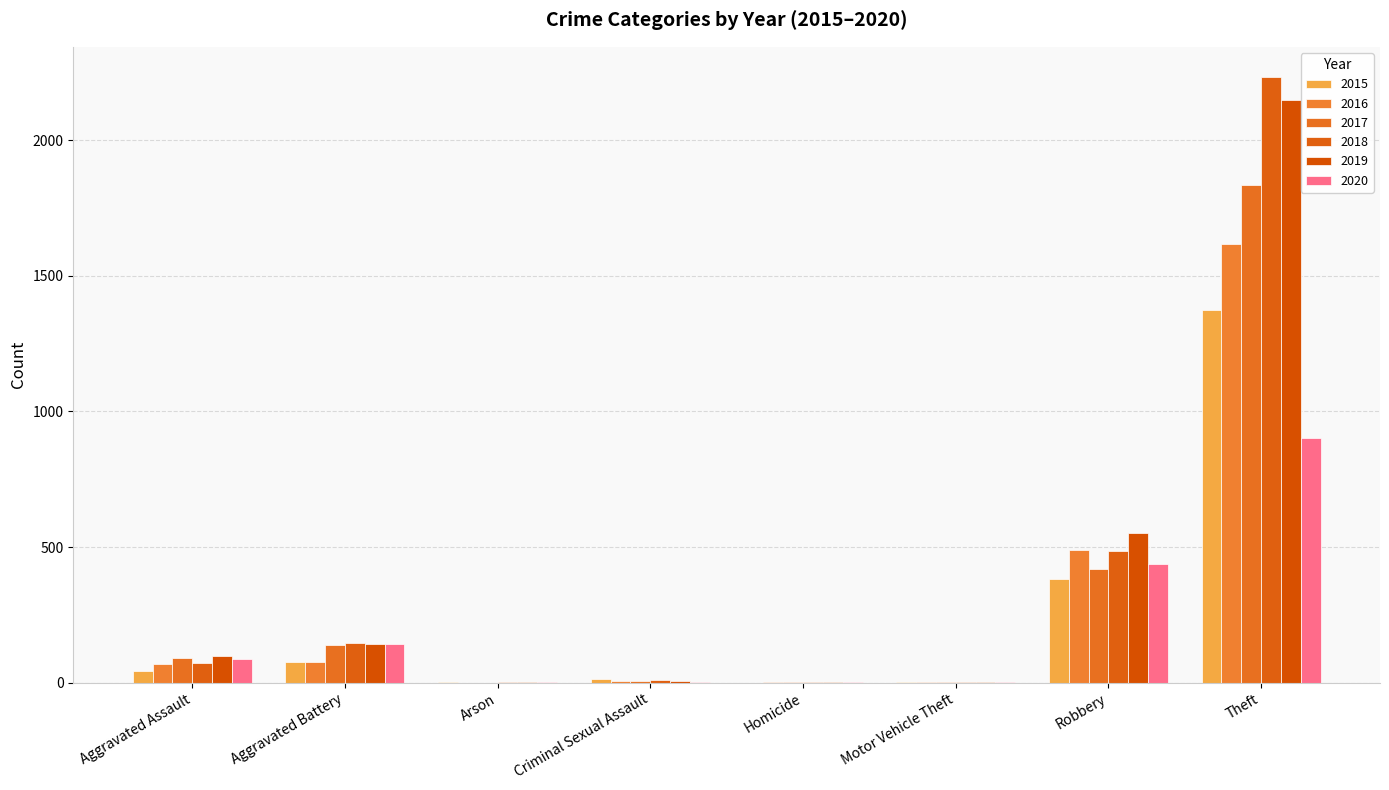

Is it true that 2019 equals 3 at Criminal Sexual Assault?

False